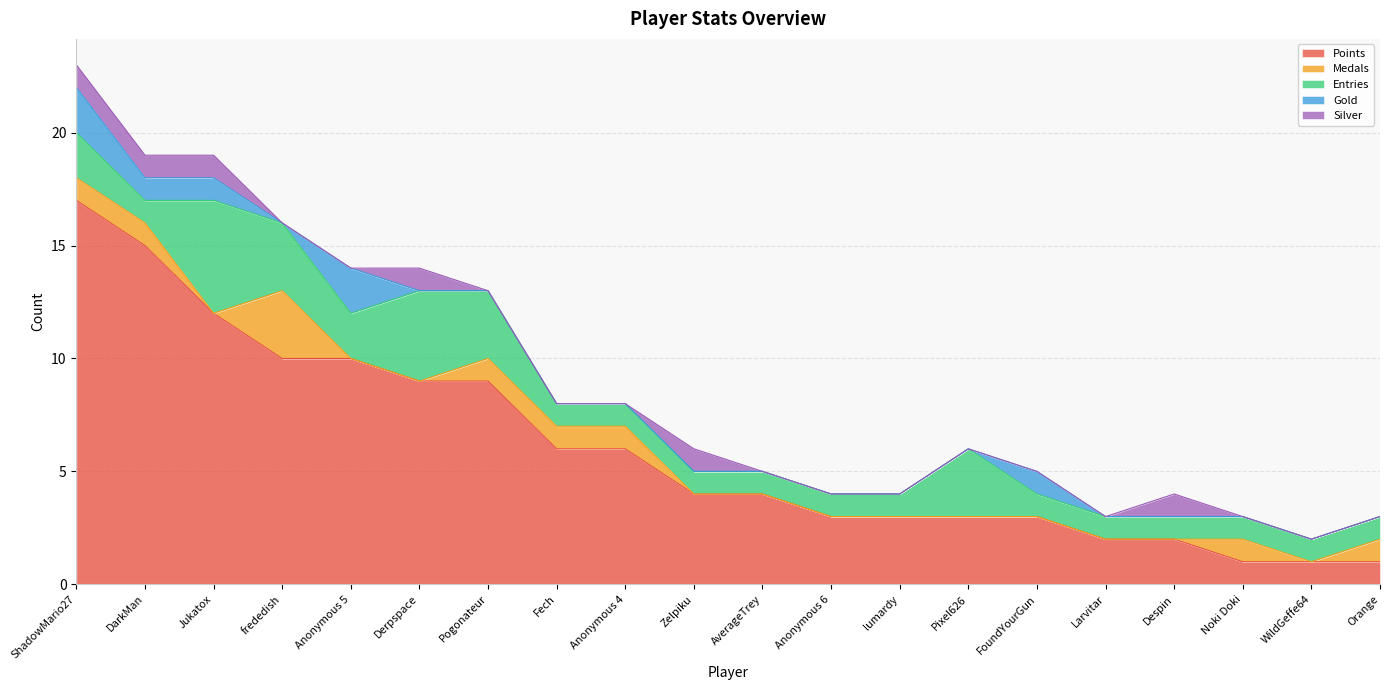

How many interior local peaks does the Silver series have?

3